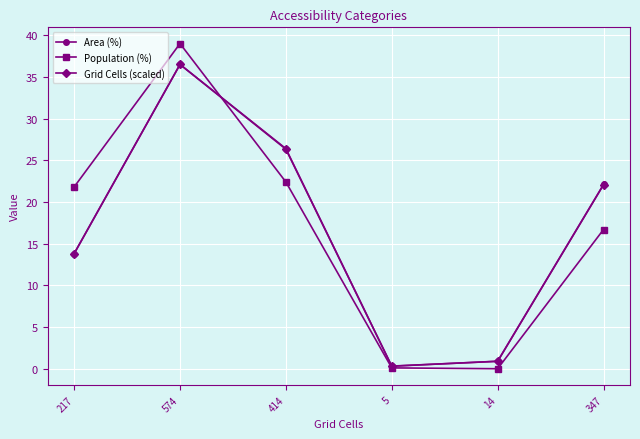

Which series has the largest range (max minus min)?

Population (%)